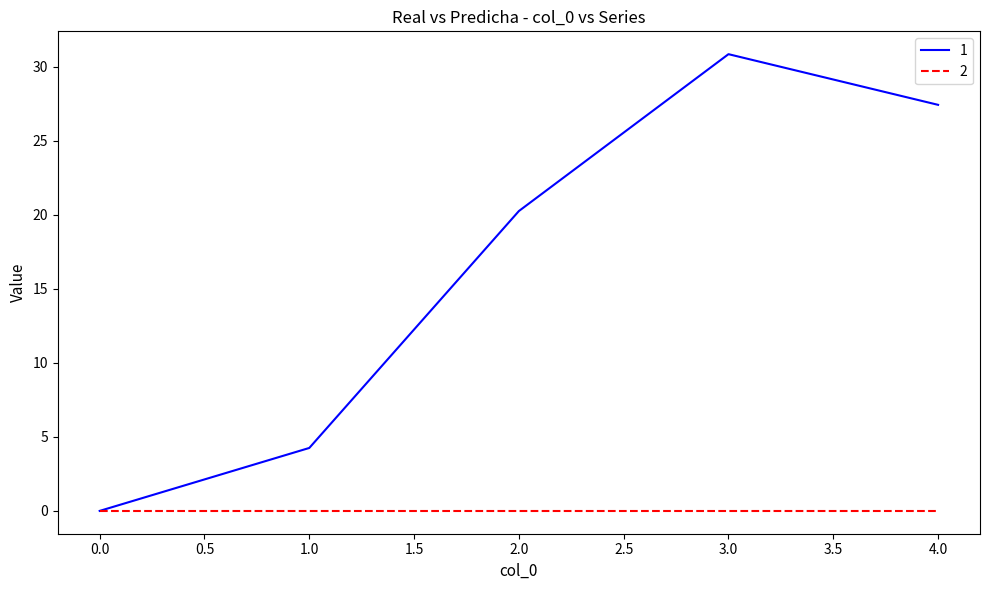

What position from the left is 2.0?

3